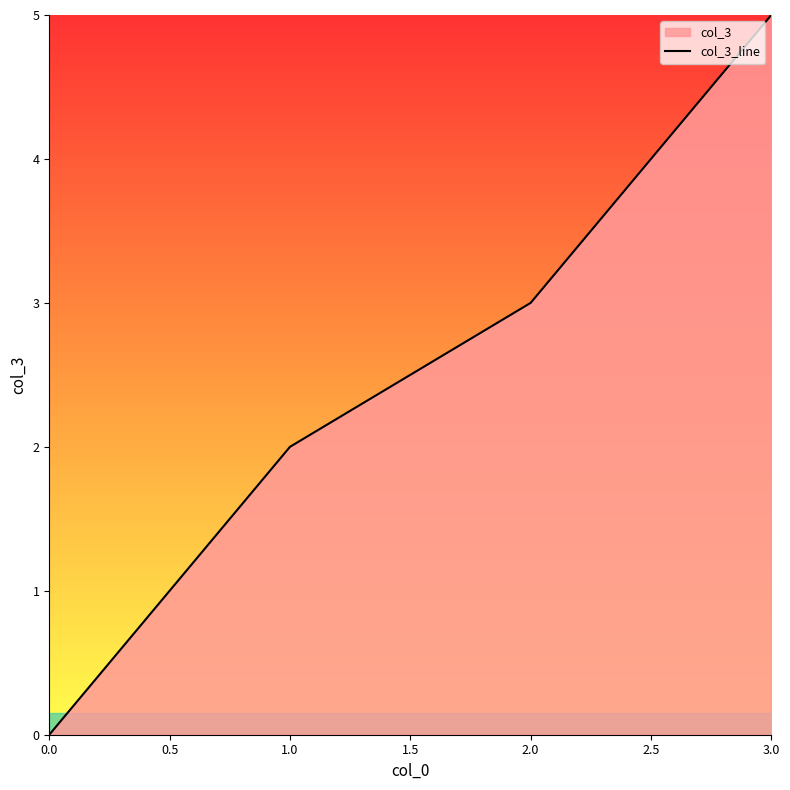

What is the change in value from 1.0 to 2.0?

+1